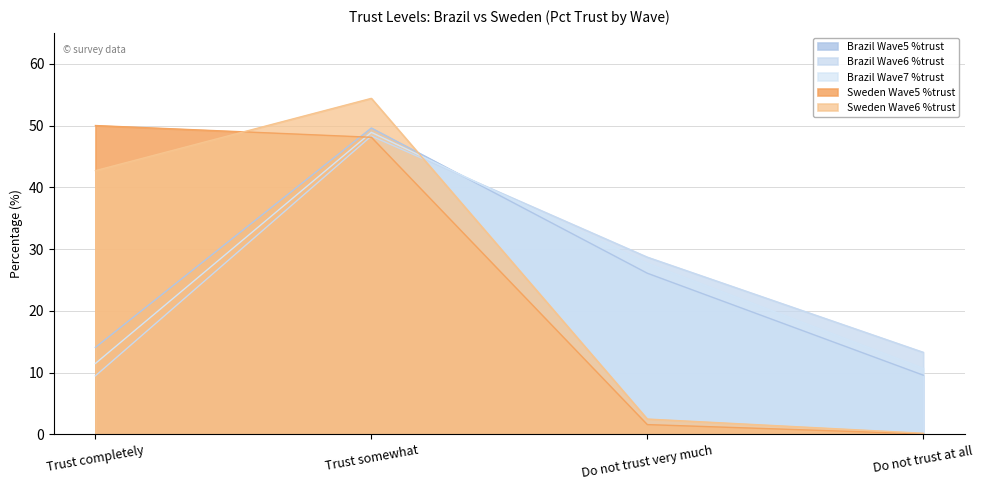

What is the label of the 3rd point from the left?

Do not trust very much